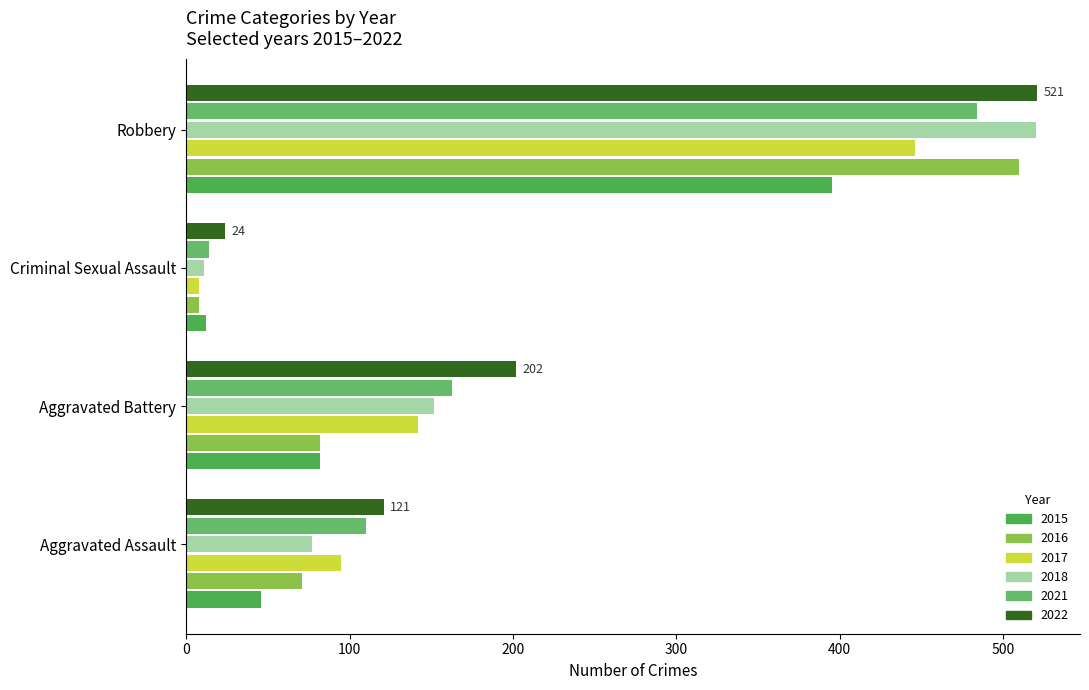

Is it true that 2015 equals 557 at Robbery?

False